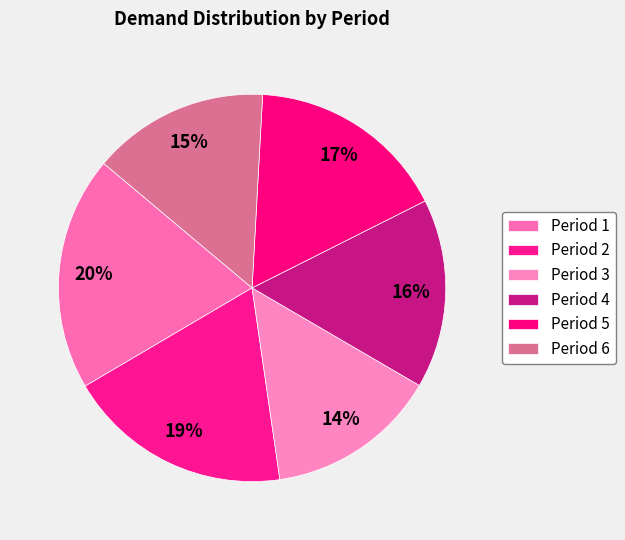

Which slice is the largest?

Period 1